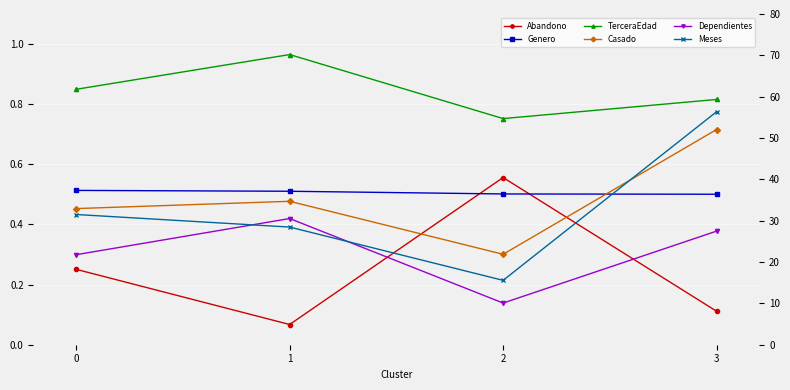

Rank the series by their maximum value, from highest to lowest.

Meses, TerceraEdad, Casado, Abandono, Genero, Dependientes